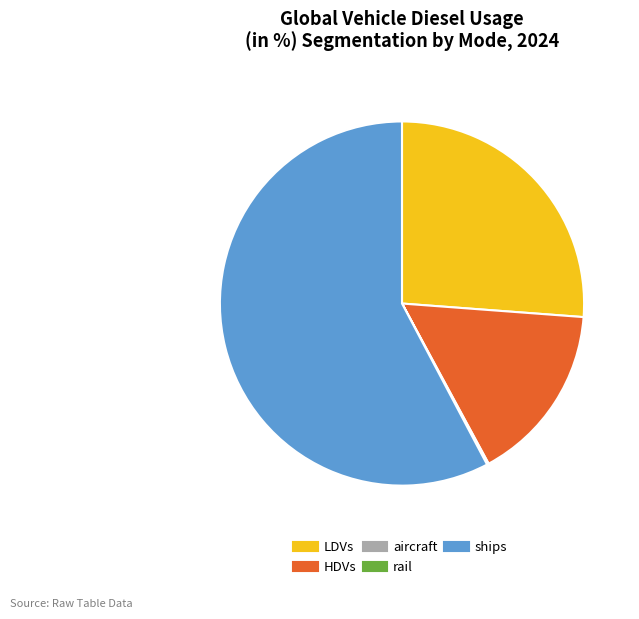

Is there a majority slice in this chart?

Yes